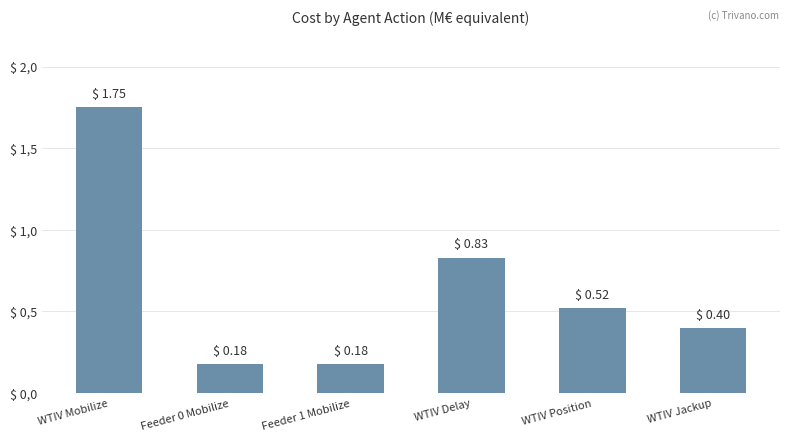

What is the label of the 5th bar from the right?

Feeder 0 Mobilize